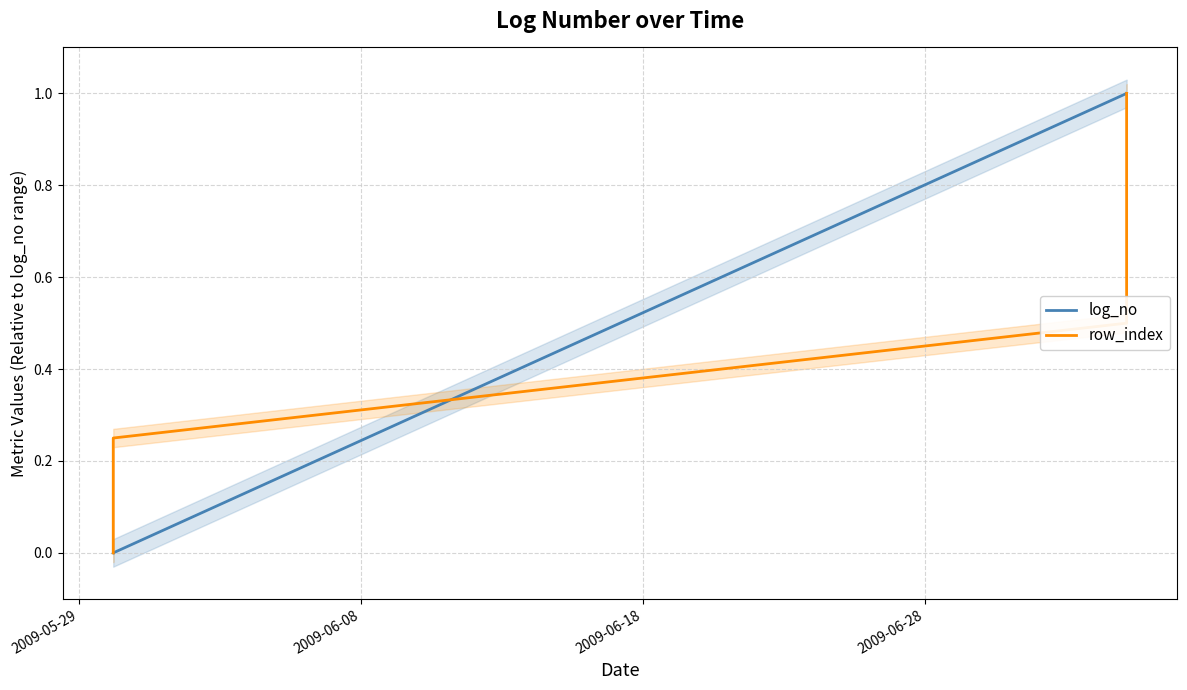

How many times do row_index and log_no cross each other?

2